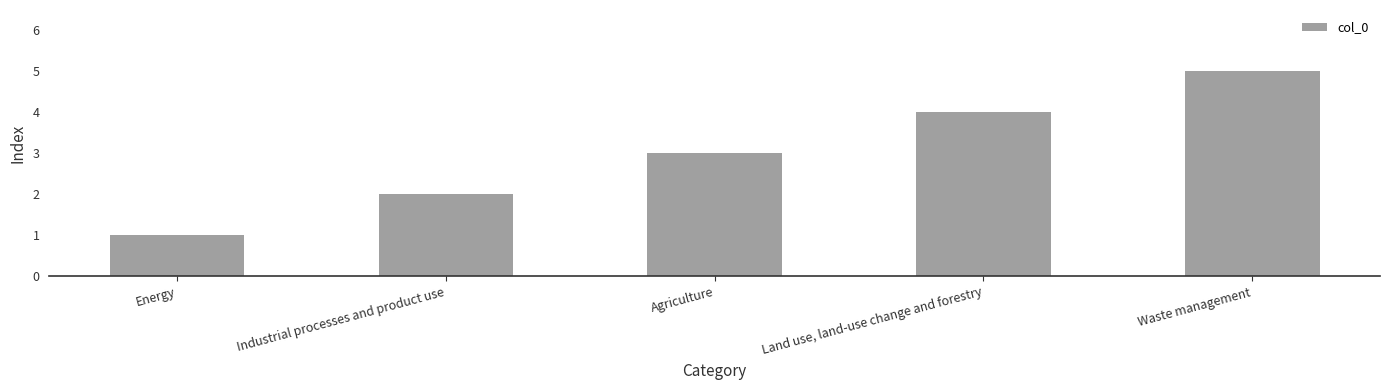

At which category does the chart reach its peak across all series?

Waste management